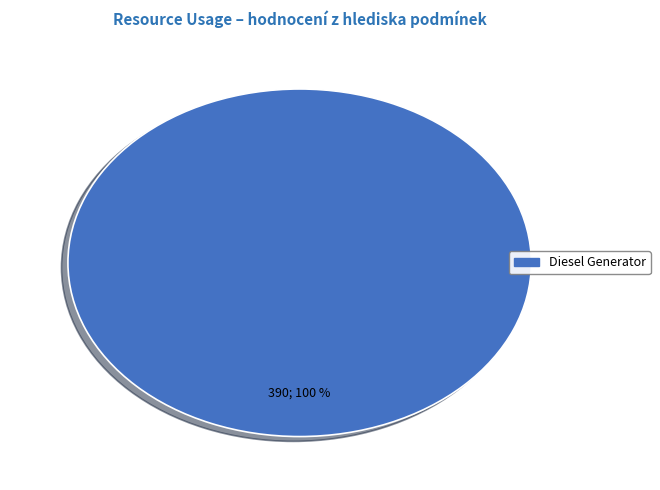

Does any single category account for the majority?

Yes